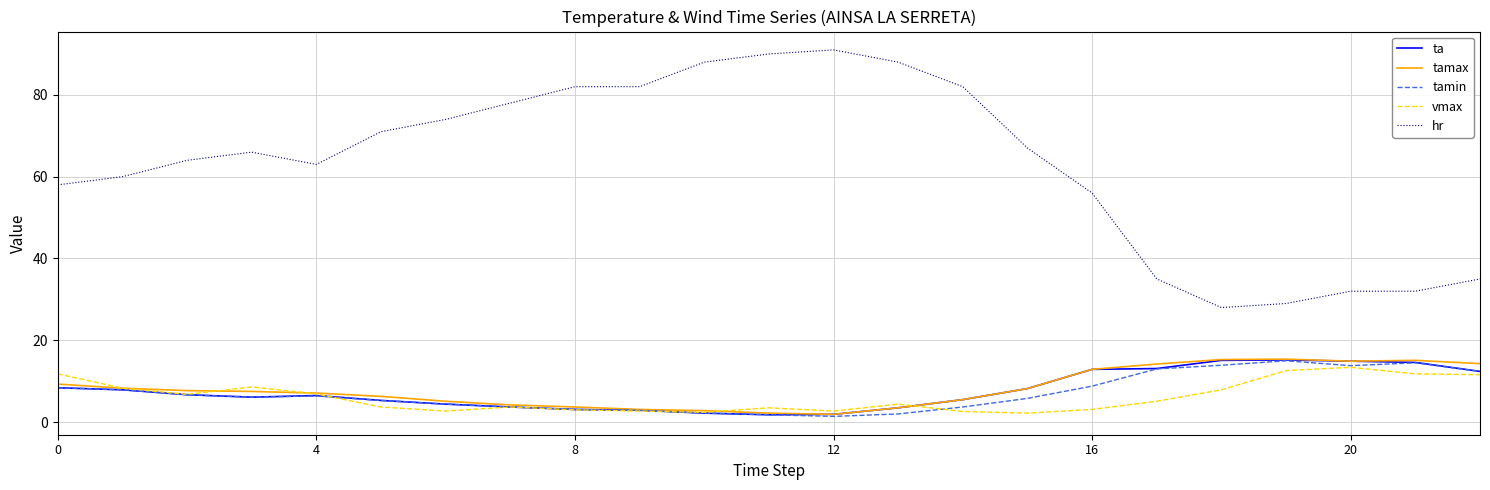

True or false: hr and ta intersect in this chart.

False